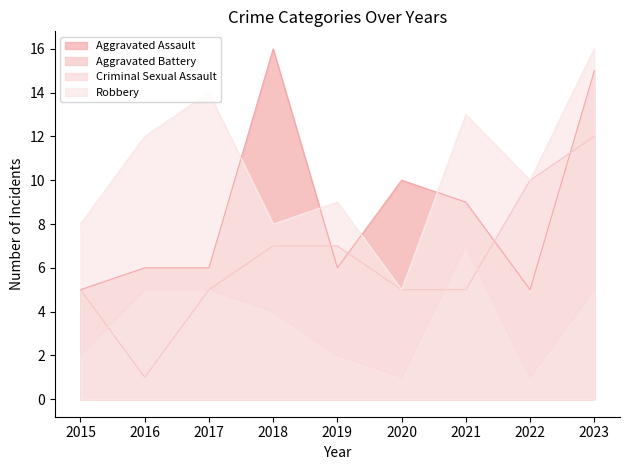

Reading right to left, transcribe all the data shown in this chart.

Aggravated Assault: 2023=15	2022=5	2021=9	2020=10	2019=6	2018=16	2017=6	2016=6	2015=5
Aggravated Battery: 2023=12	2022=10	2021=5	2020=5	2019=7	2018=7	2017=5	2016=1	2015=5
Criminal Sexual Assault: 2023=5	2022=1	2021=7	2020=1	2019=2	2018=4	2017=5	2016=5	2015=2
Robbery: 2023=16	2022=10	2021=13	2020=5	2019=9	2018=8	2017=14	2016=12	2015=8